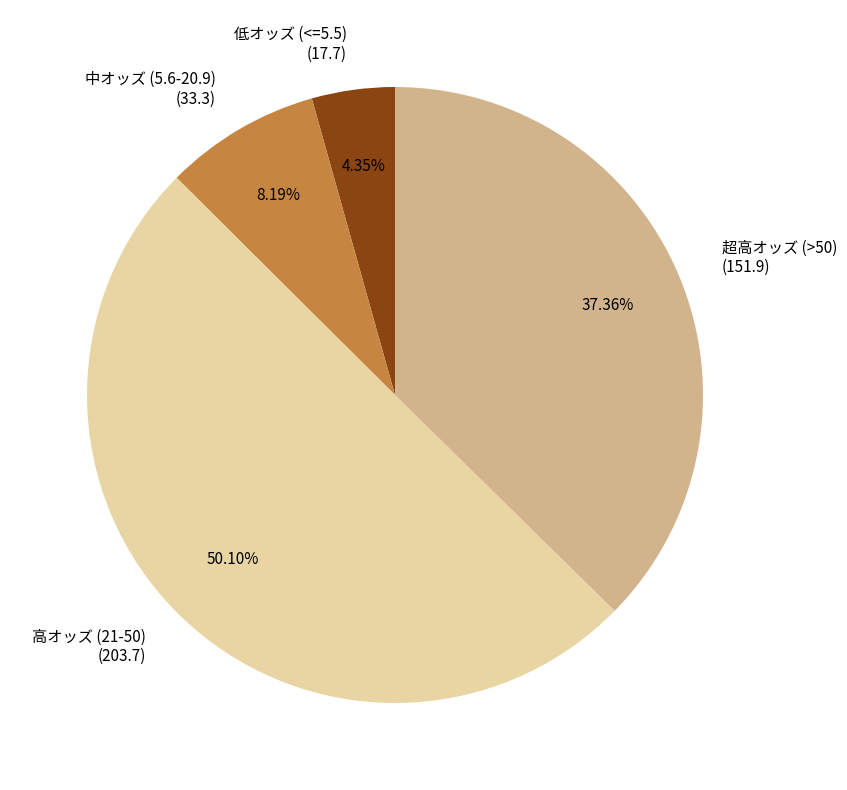

Combined, do 中オッズ (5.6-20.9) (33.3) and 高オッズ (21-50) (203.7) account for over 50%?

Yes